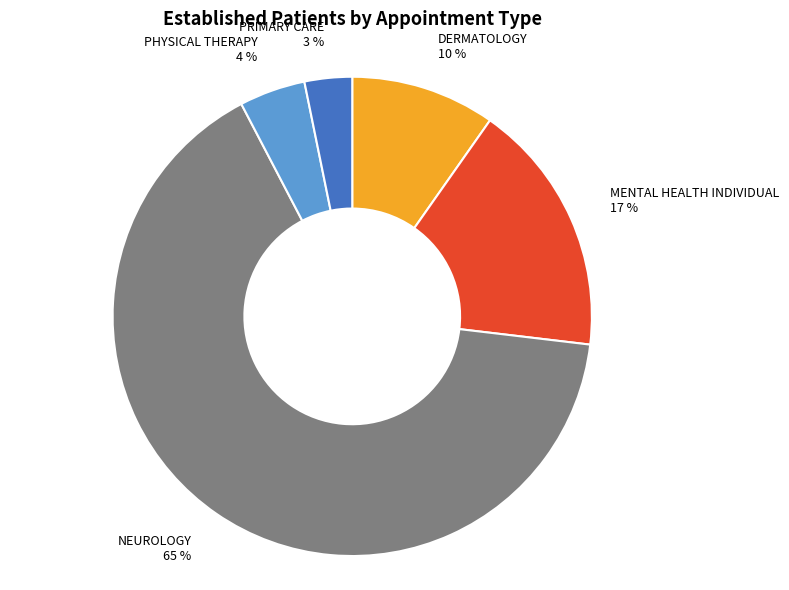

Combined, do PHYSICAL THERAPY 4 % and DERMATOLOGY 10 % account for over 50%?

No